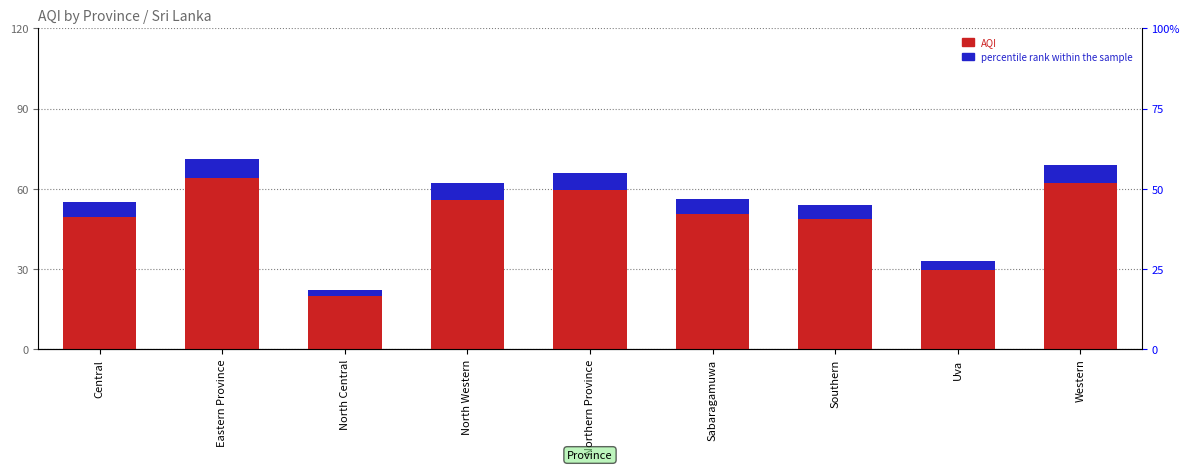

Read the percentile rank within the sample value at North Central.

2.2